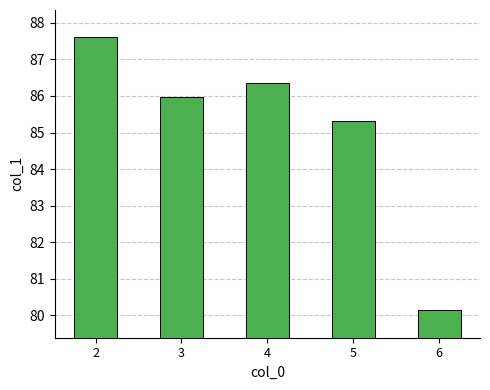

How many bars are there in total?

5